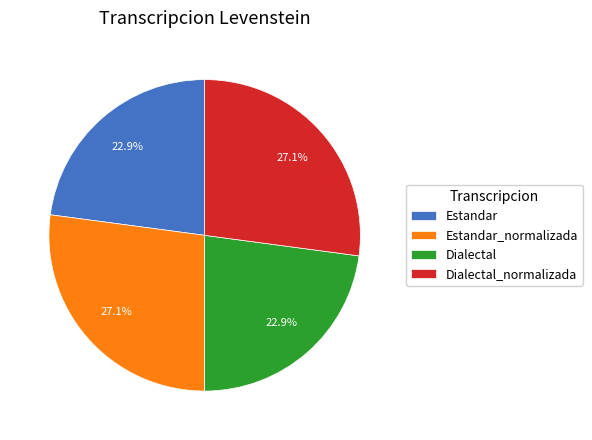

How much of the chart is everything except Dialectal?

77.1%